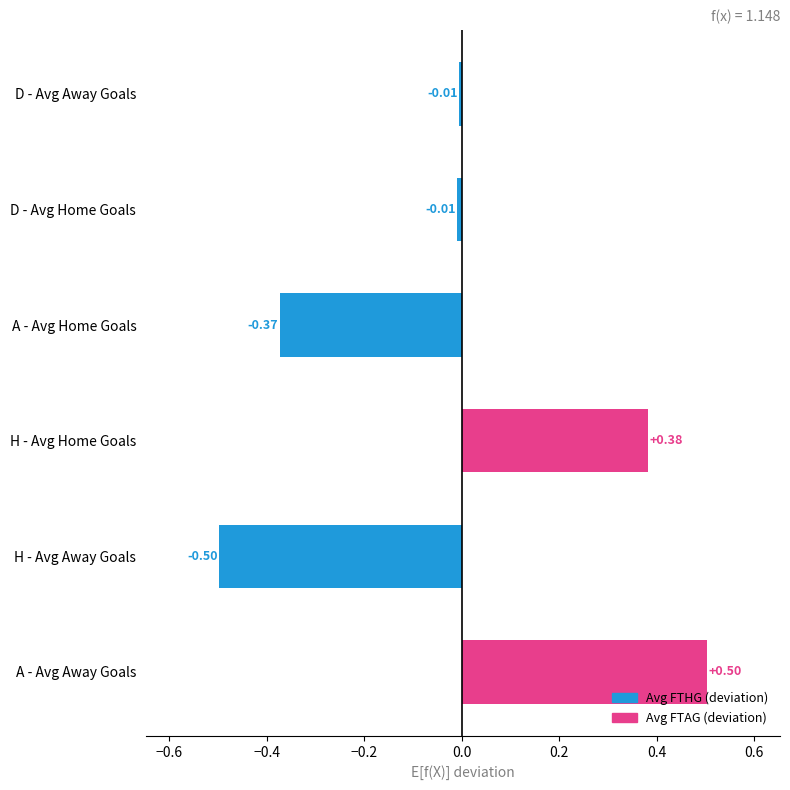

At which category does the chart reach its peak across all series?

A - Avg Away Goals